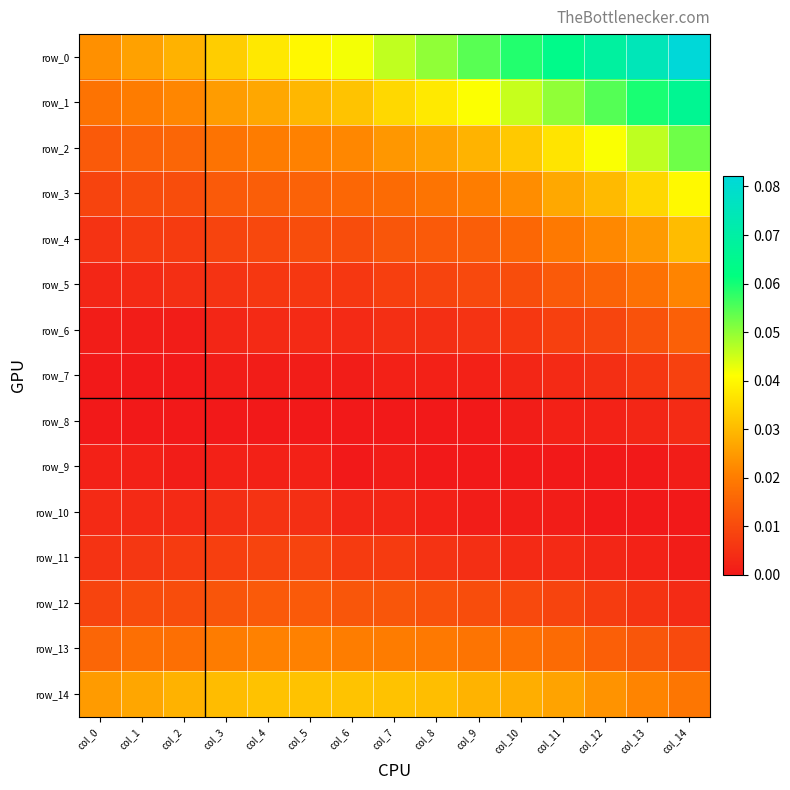

How many row_7 values are between 0 and 1?

15